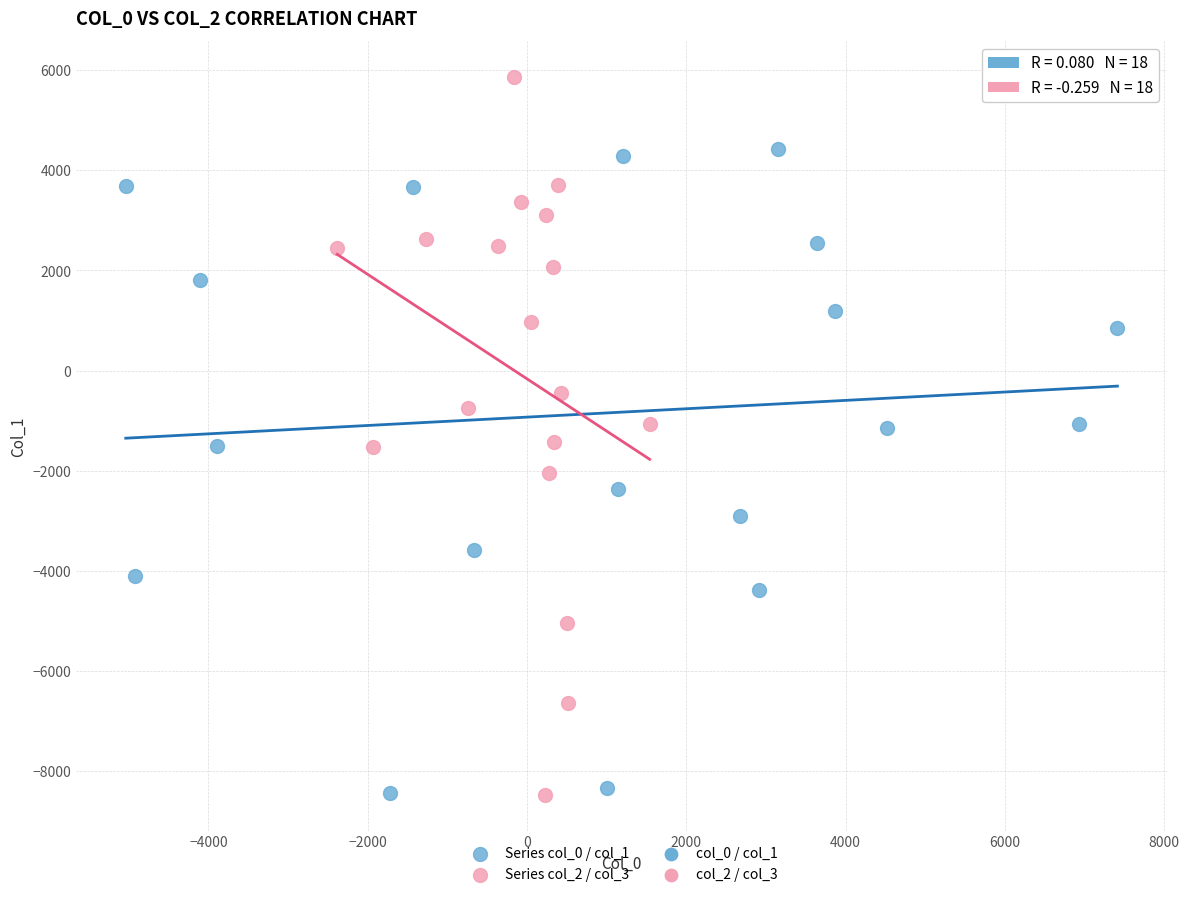

Which series reaches the maximum Y coordinate?

Series col_2 / col_3